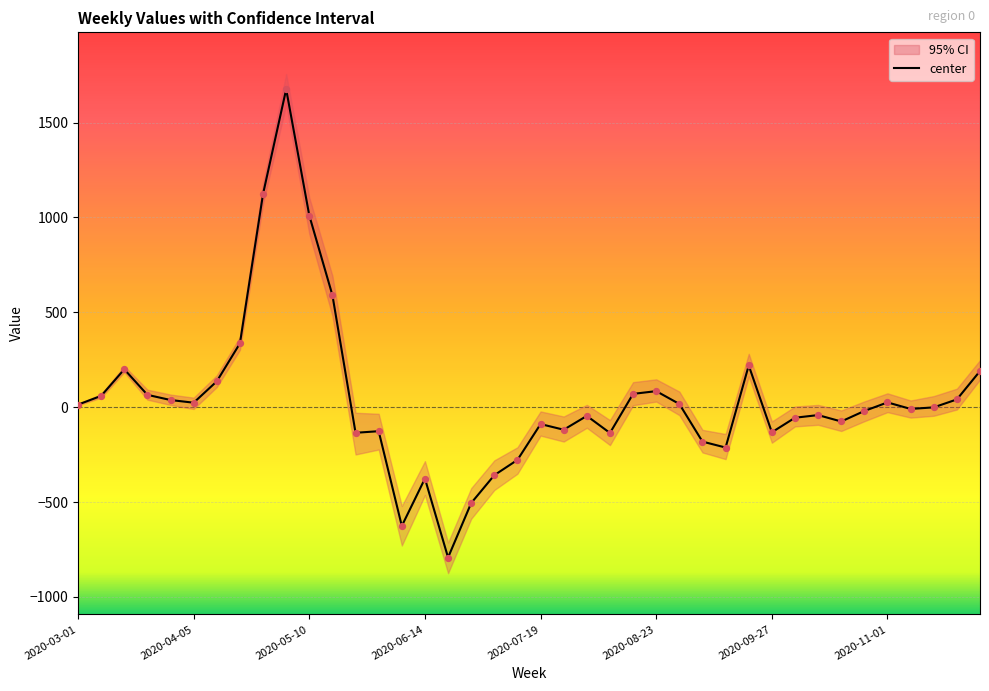

What is the change in value from 17 to 26?

+522.1